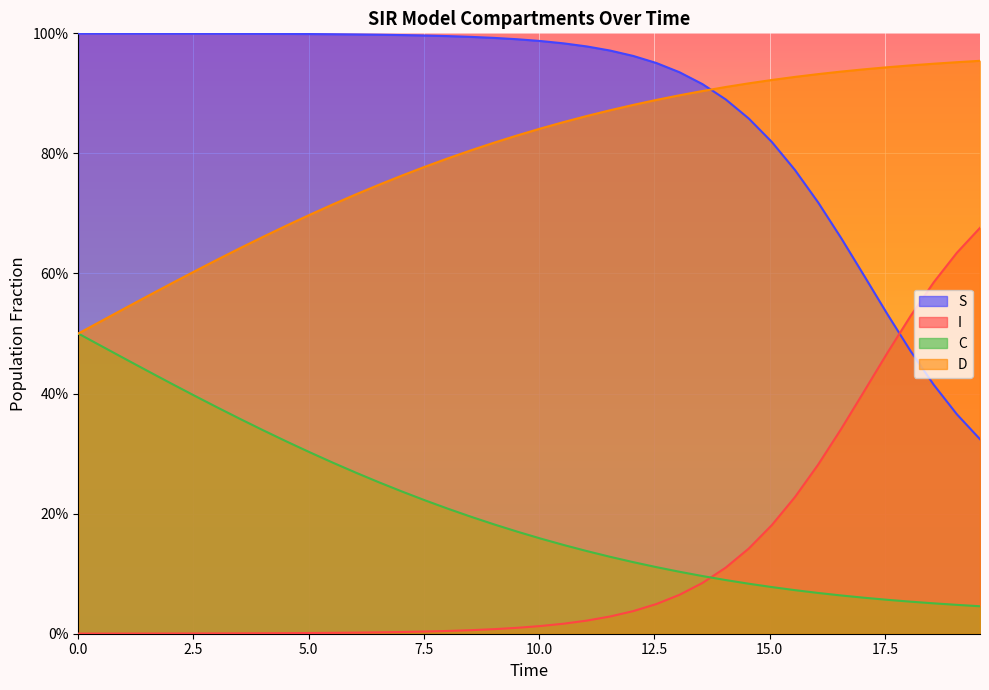

True or false: C and S cross at least once.

False